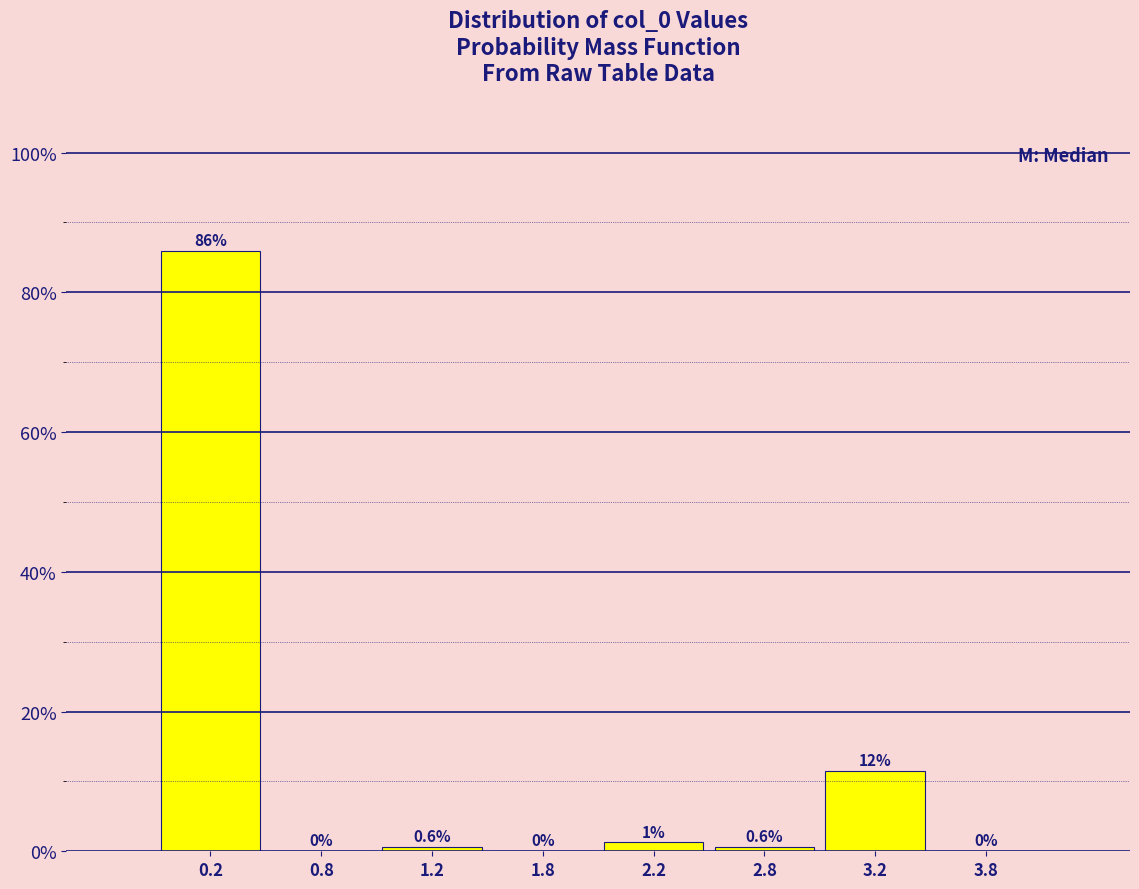

What is the greatest value displayed?

85.9